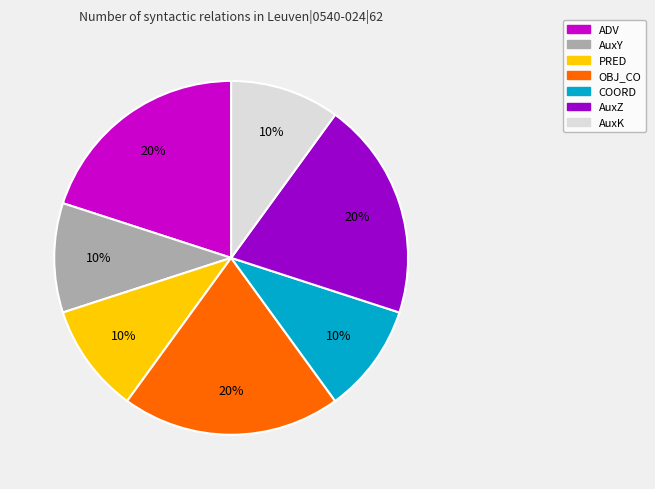

What is the ratio of the value at ADV to the value at OBJ_CO?

1.0